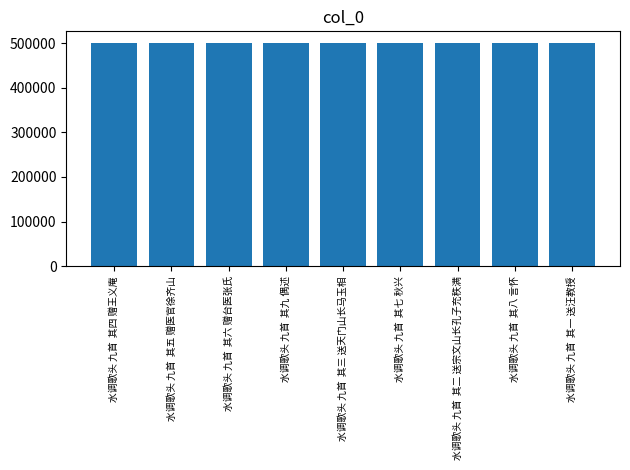

Read the value at 水调歌头 九首  其五 赠医官徐齐山.

501149